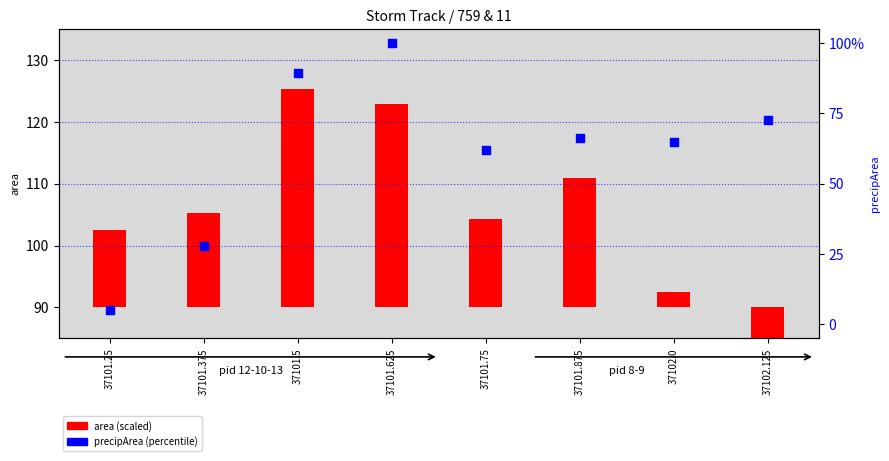

Which has a higher value, 37101.625 or 37102.125?

37101.625